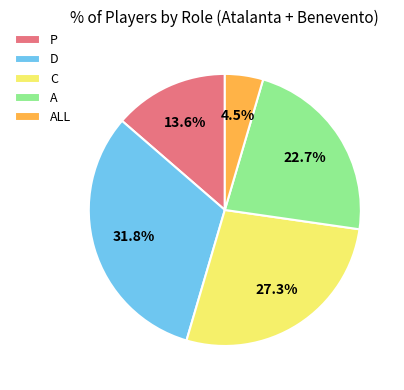

Between ALL and C, which is larger?

C